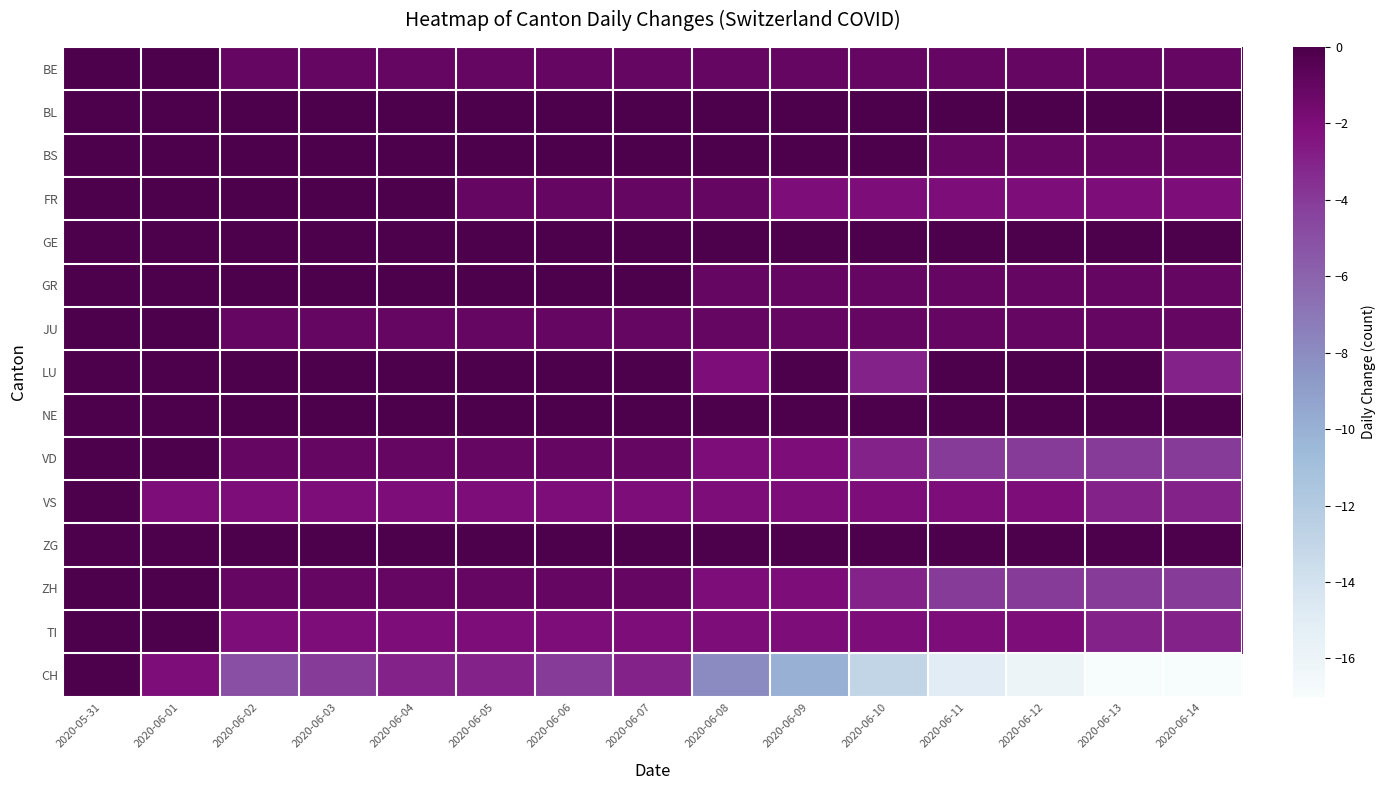

How many distinct data groups are displayed?

15